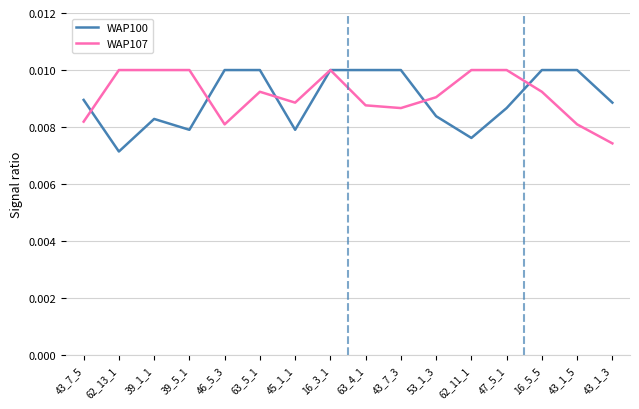

At 43_1_5, list the series in order from smallest to largest.

WAP107, WAP100